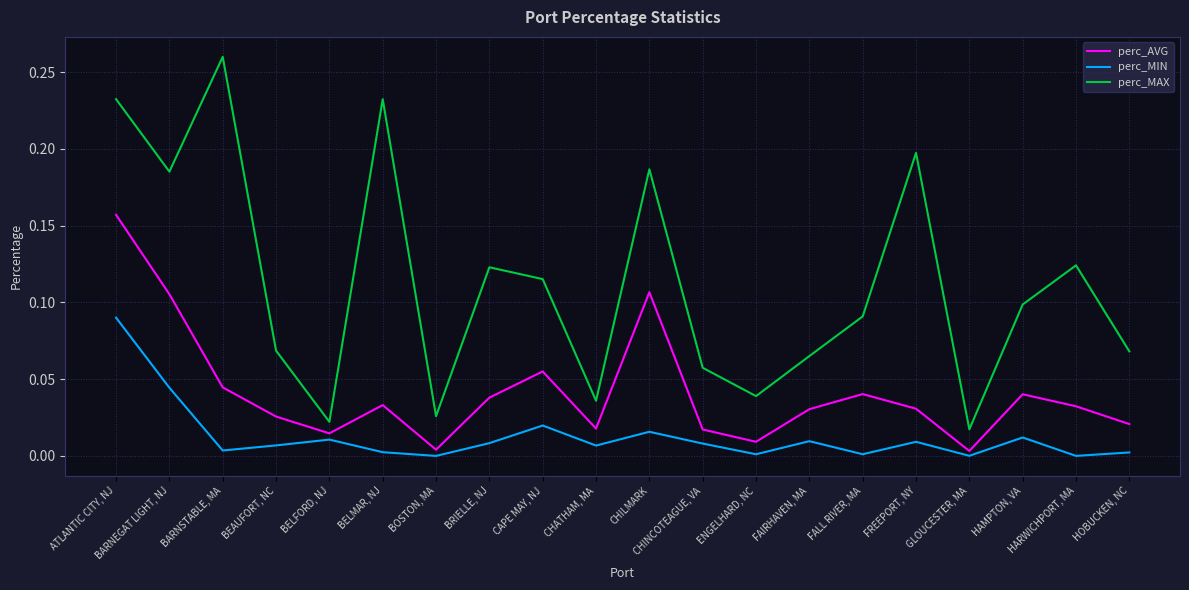

Between BARNEGAT LIGHT, NJ and HAMPTON, VA, which series saw the biggest shift?

perc_MAX